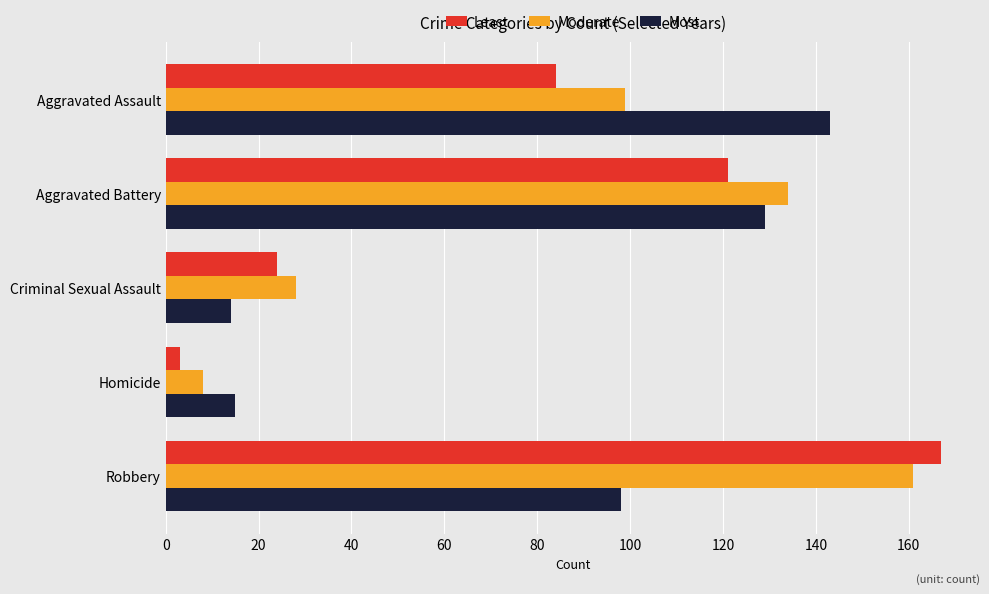

What is the sum of all Moderate values?

430